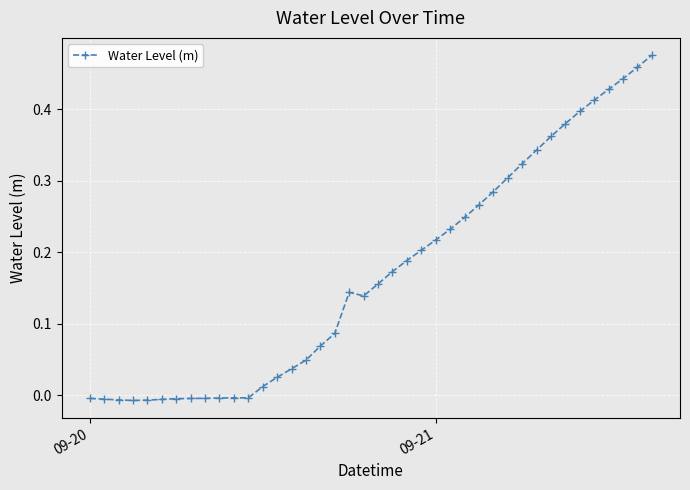

What is the sum of all values?

6.8